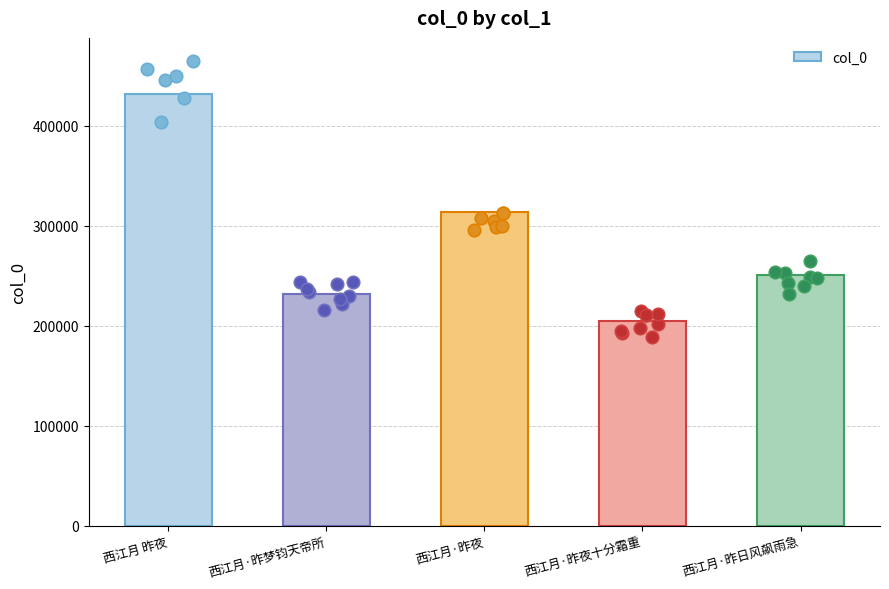

What is the ratio of the value at 西江月·昨日风飙雨急 to the value at 西江月·昨夜?

0.8